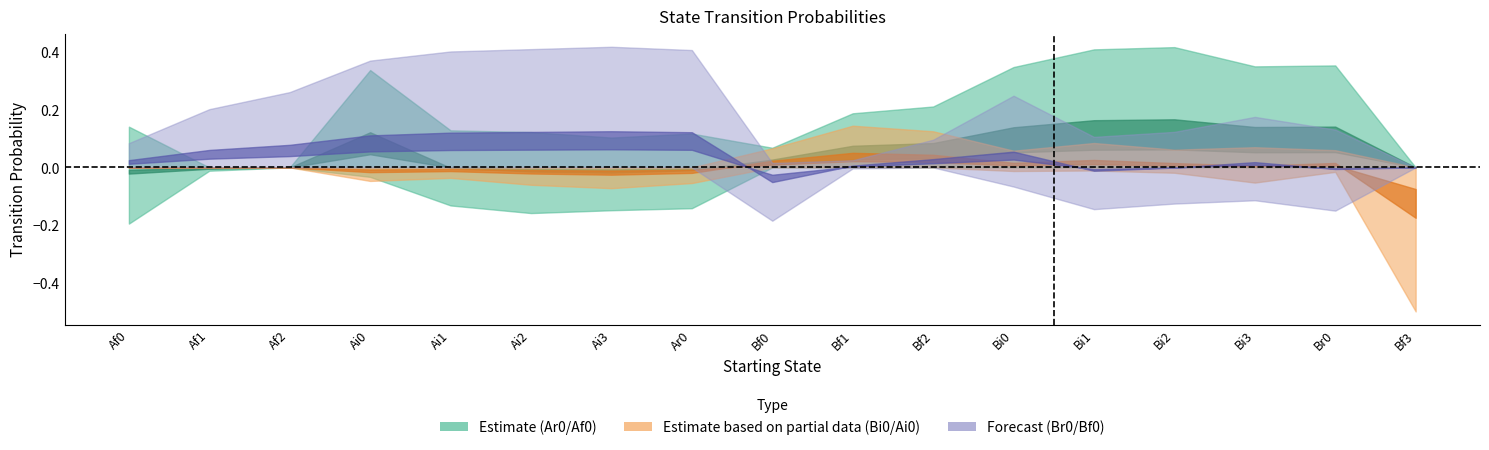

Rank the categories by Bi0 value from lowest to highest.

Af0, Af1, Af2, Ai0, Ai1, Ai2, Ai3, Ar0, Bf3, Bi0, Br0, Bi2, Bf0, Bi3, Bi1, Bf2, Bf1